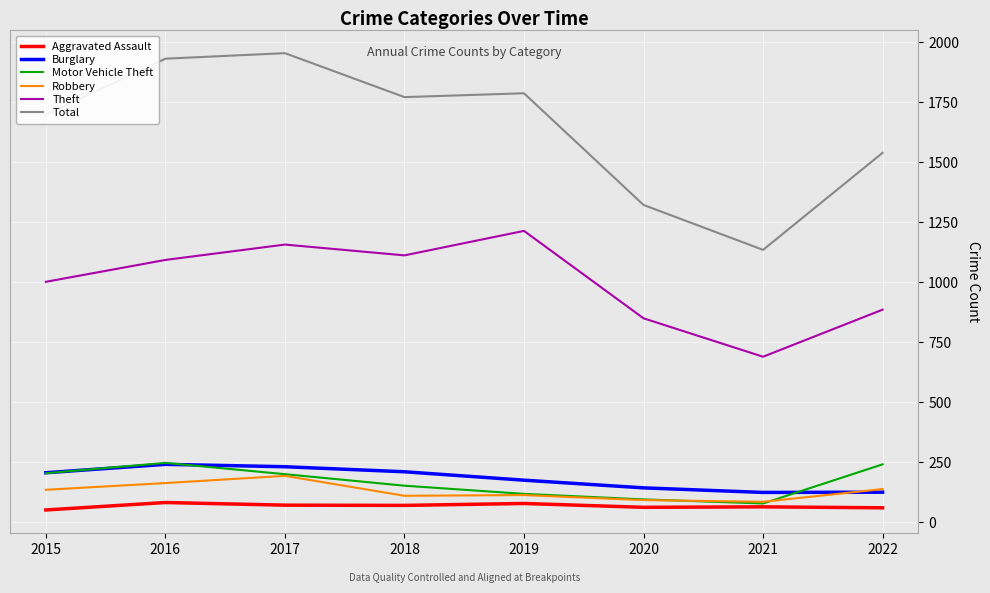

What is the total value across all series at 2020?

2562